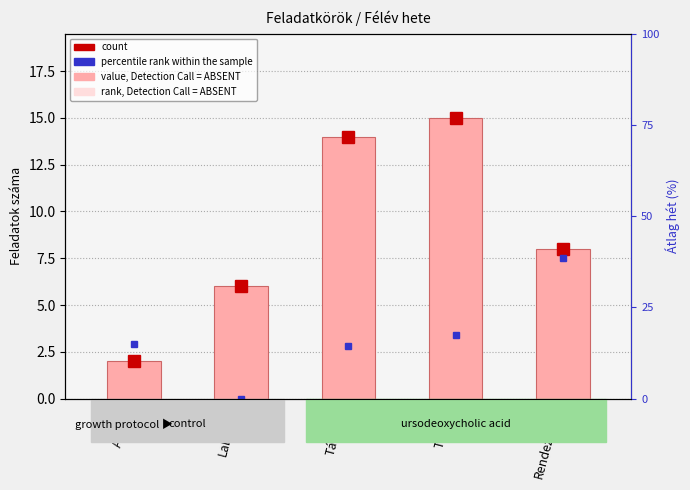

Are the bars grouped side by side (vs. stacked)?

Yes